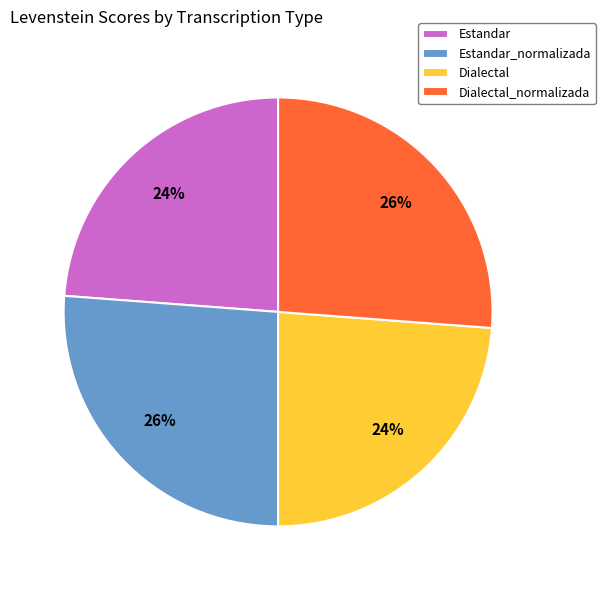

True or false: Dialectal accounts for 33% of the total.

False